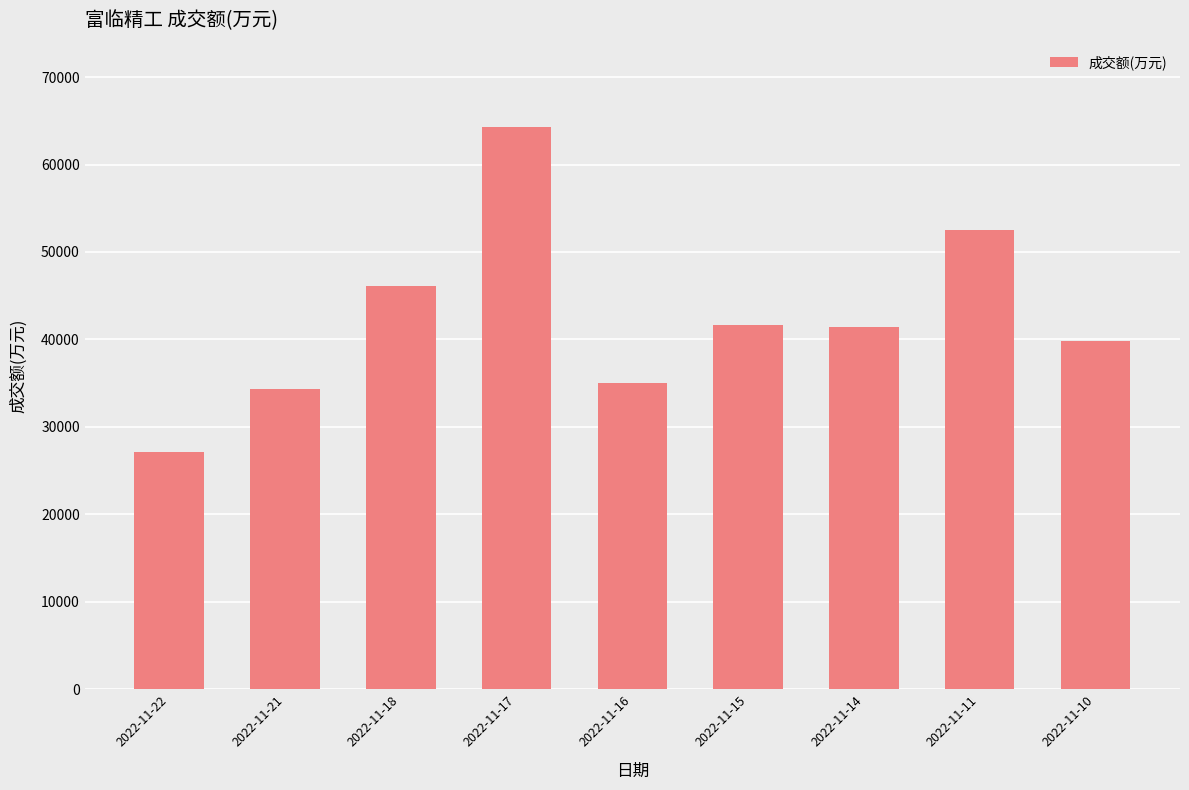

At which category does the chart reach its minimum across all series?

2022-11-22